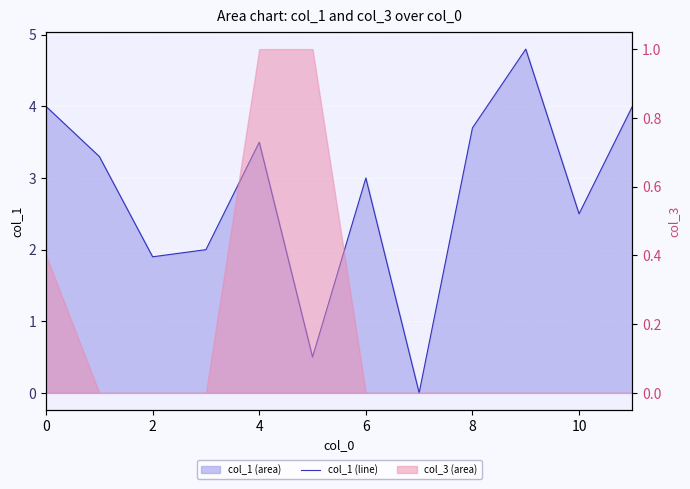

What is the value of the 10th point from the left?

4.8